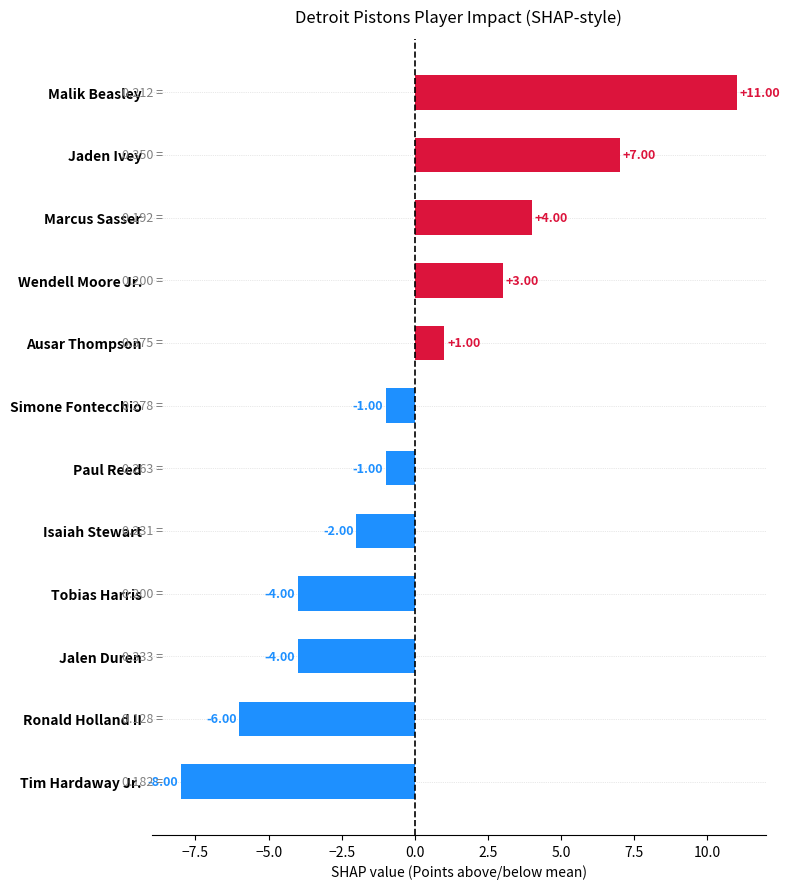

What is the minimum value shown in the chart?

-8